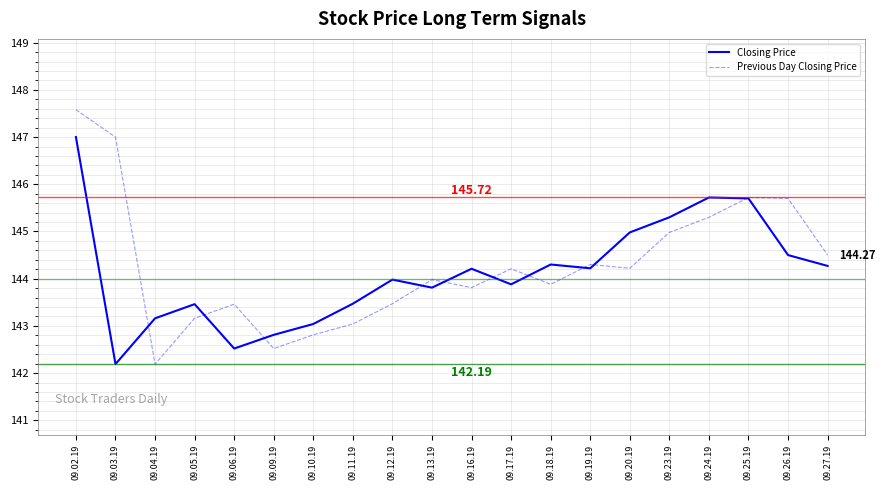

What position from the right is 09.16.19?

10